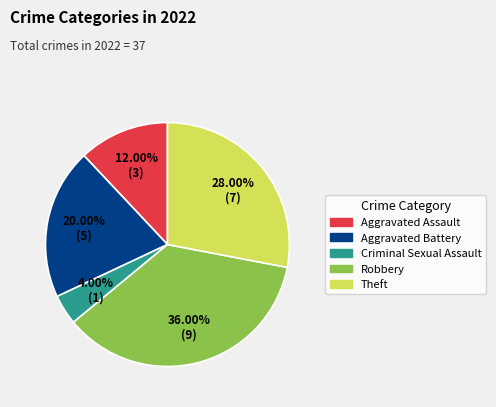

Is there any slice that represents more than half of the pie?

No